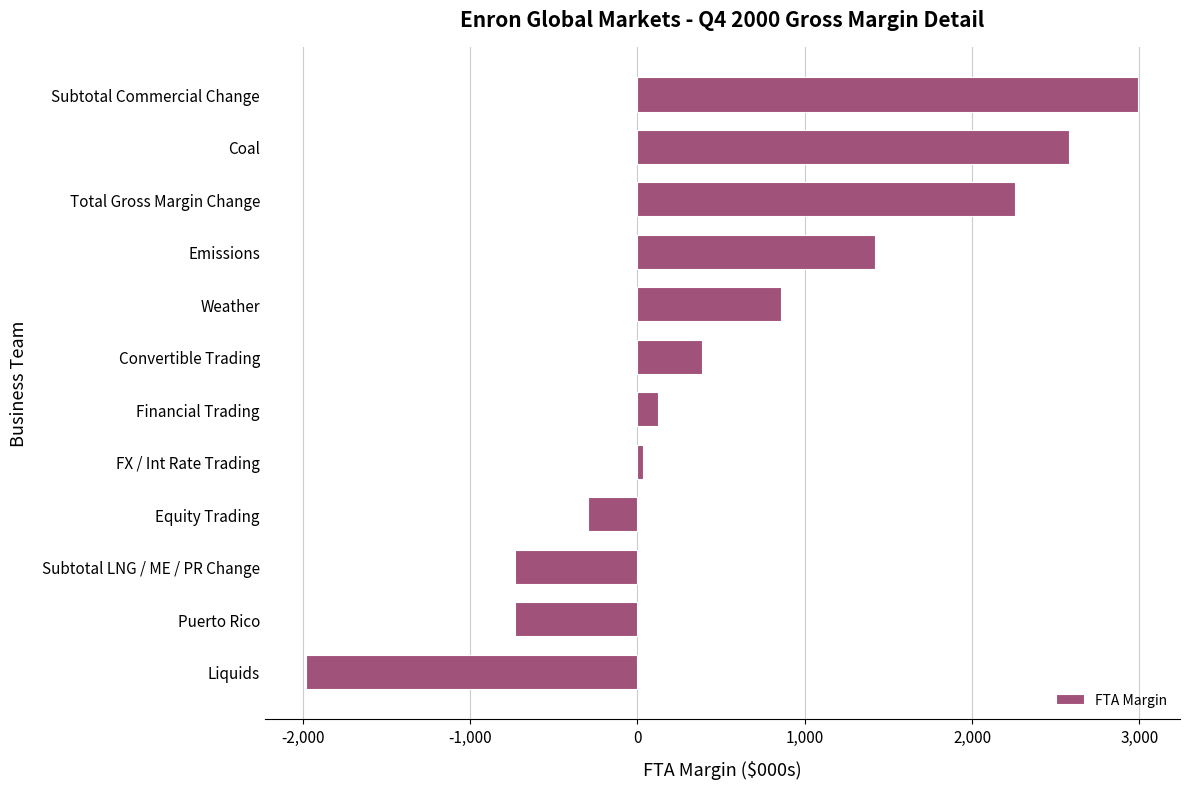

Does the chart contain stacked bars?

No